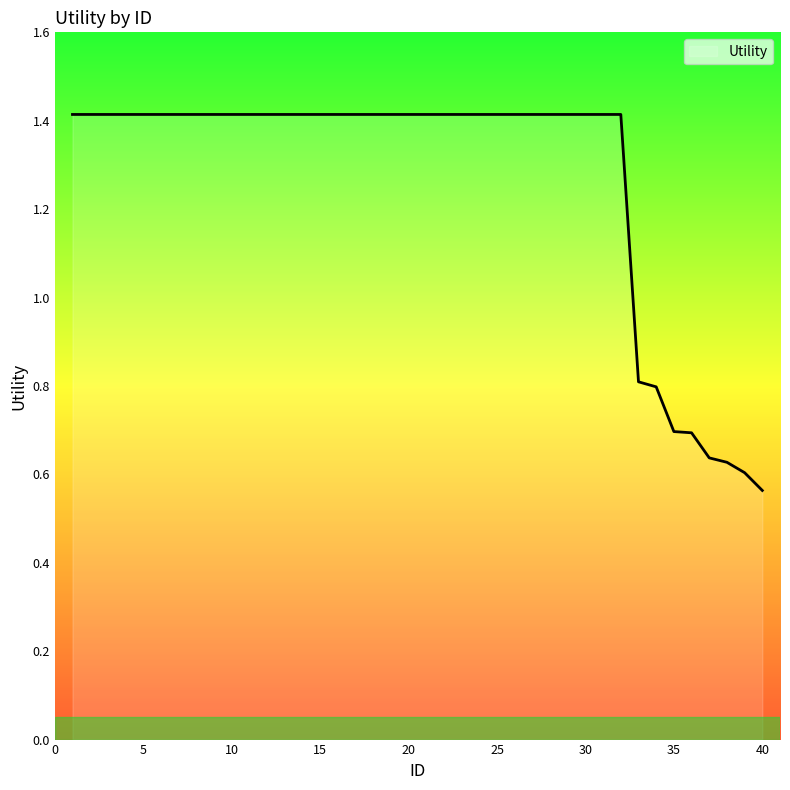

What is the greatest value displayed?

1.4